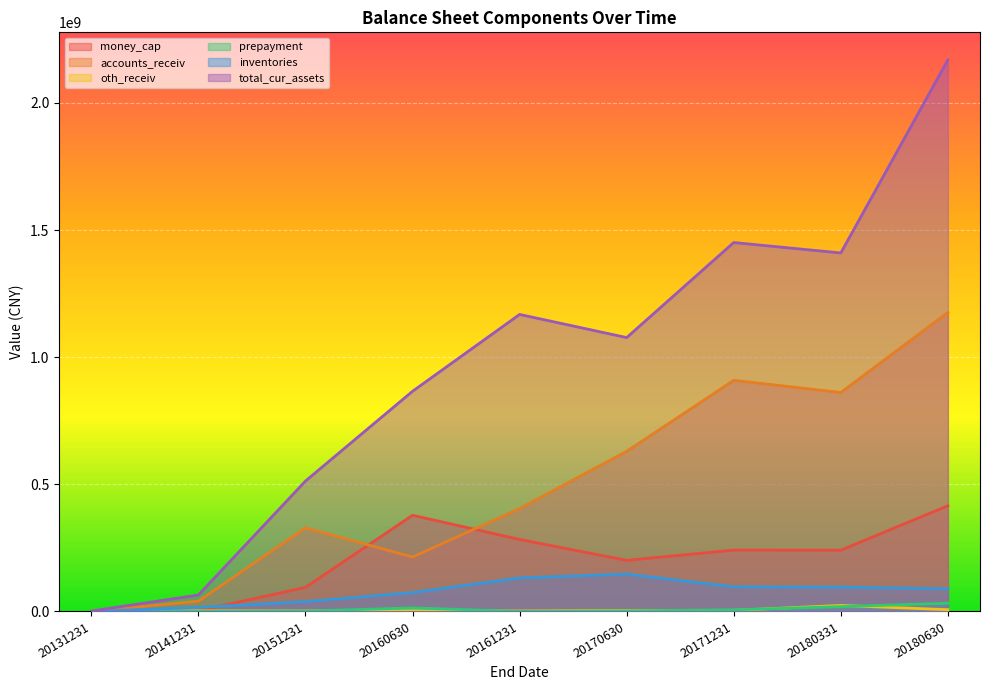

At which label does money_cap reach its peak?

20180630